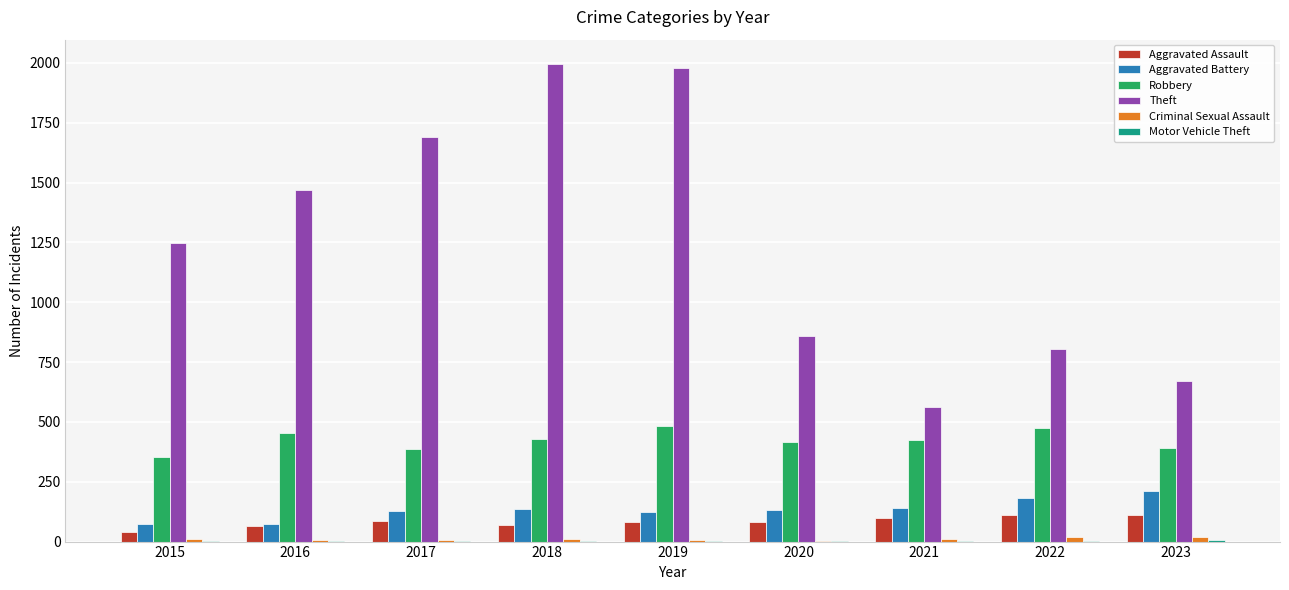

What is the maximum value shown in the chart?

1997